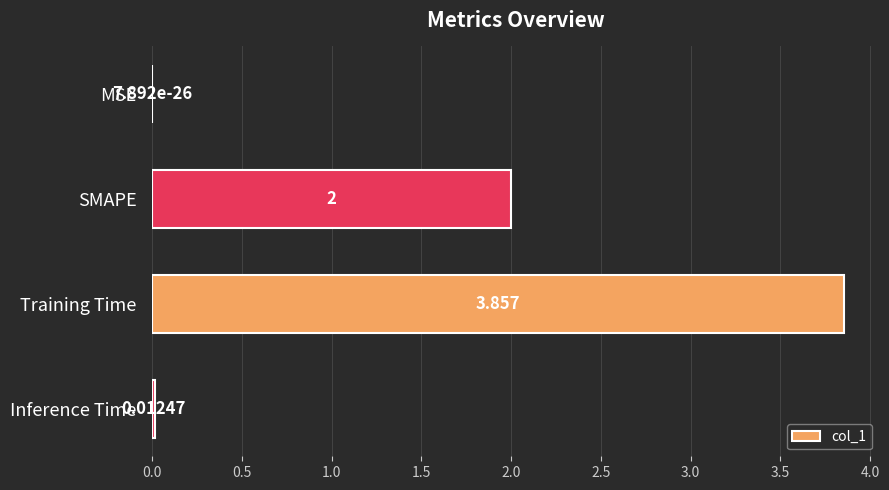

At which label is the value closest to 1?

Inference Time